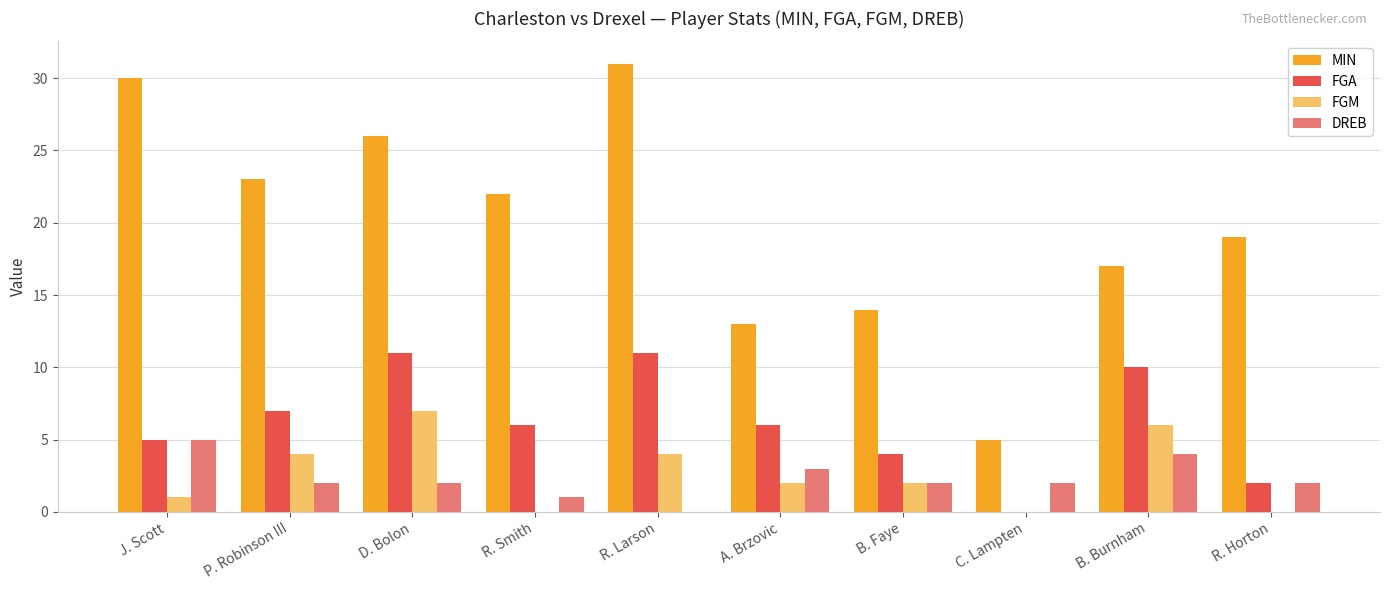

Which category has the highest value across all series?

R. Larson